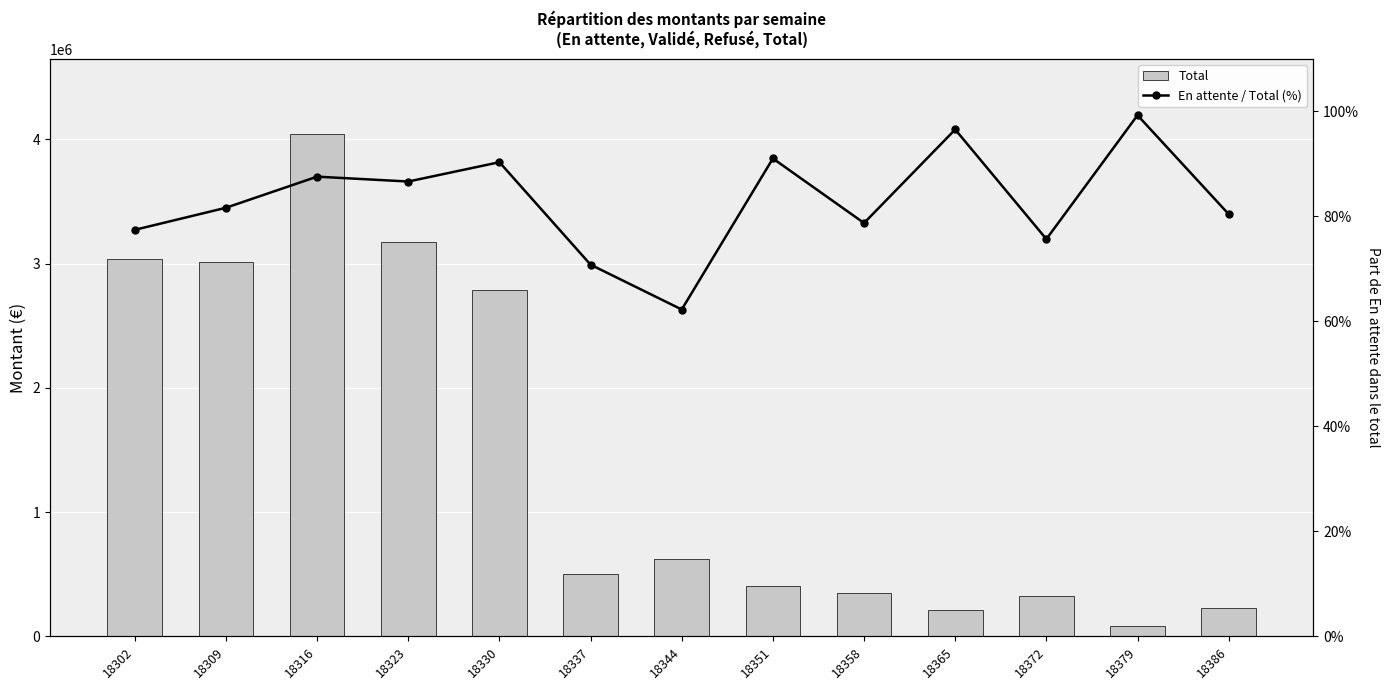

What is the sum of all Total values?

18771822.7